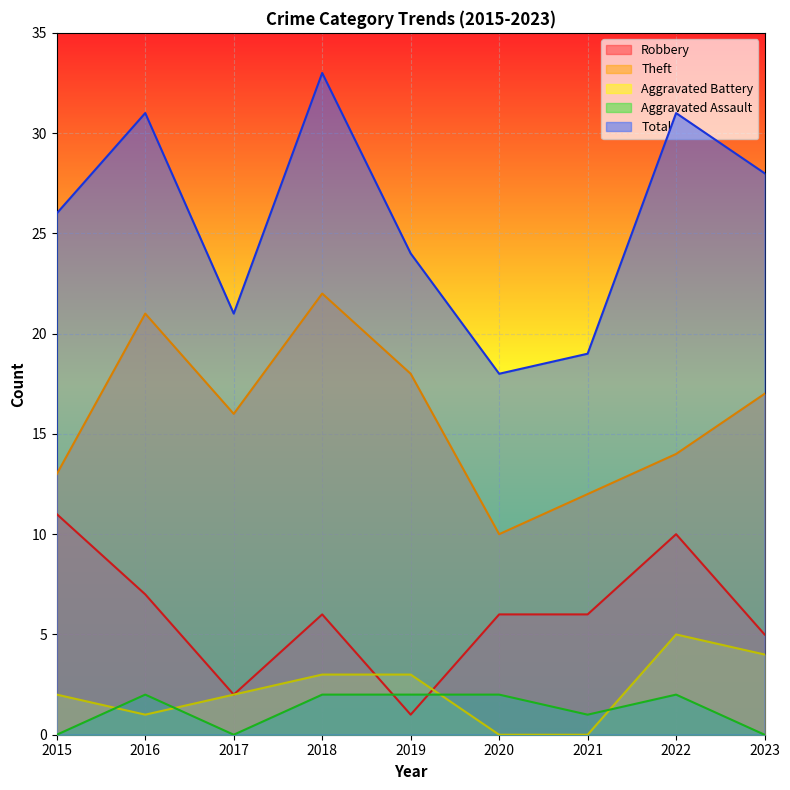

At which category does Total reach its first local valley?

2017